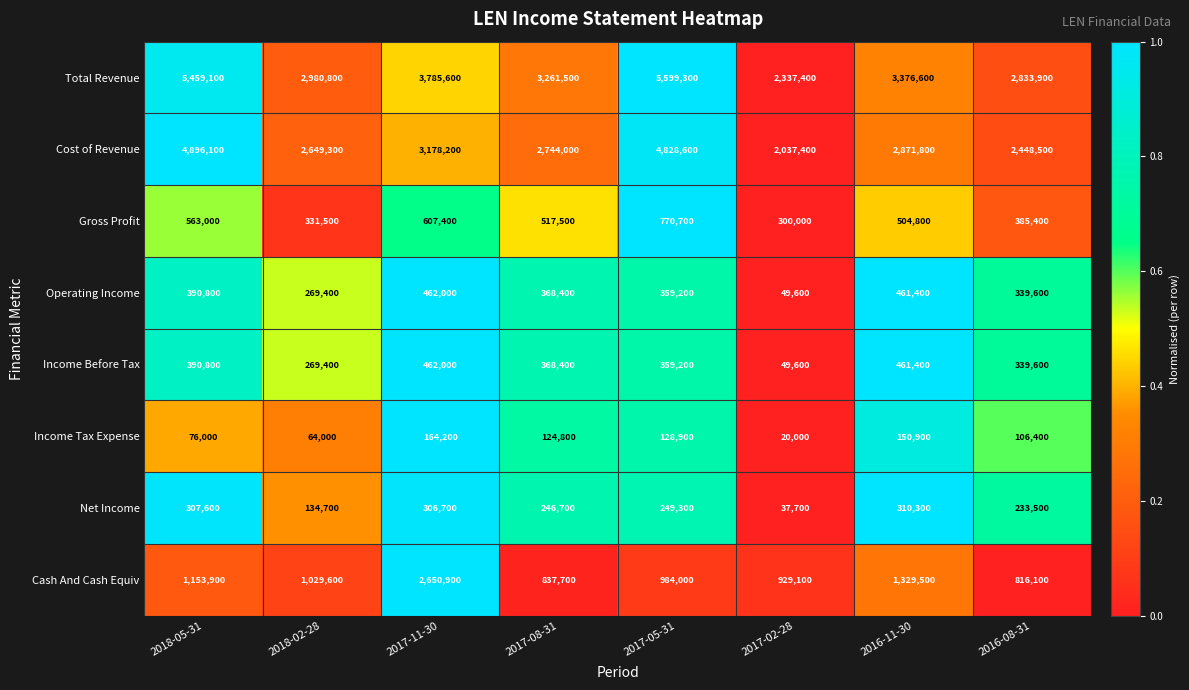

At which category is the sum across all series the highest?

2017-05-31